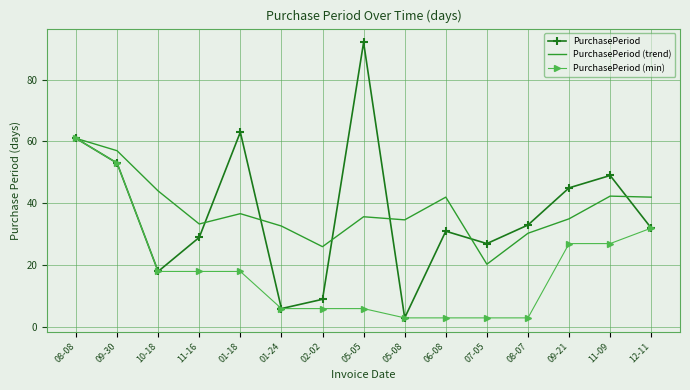

What is the maximum value shown in the chart?

92.0